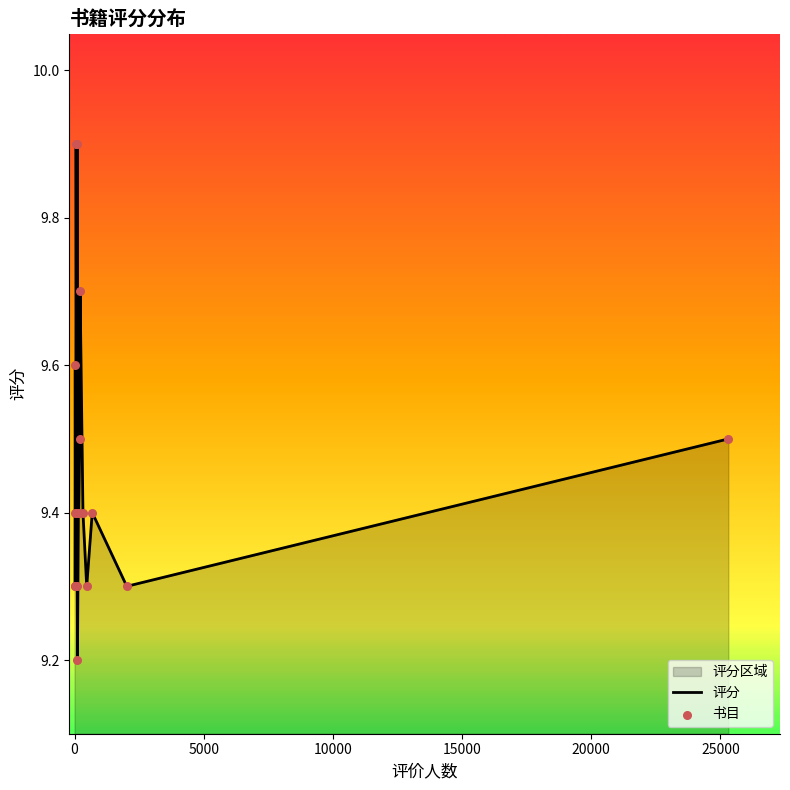

At how many categories does at least one series exceed 9?

20